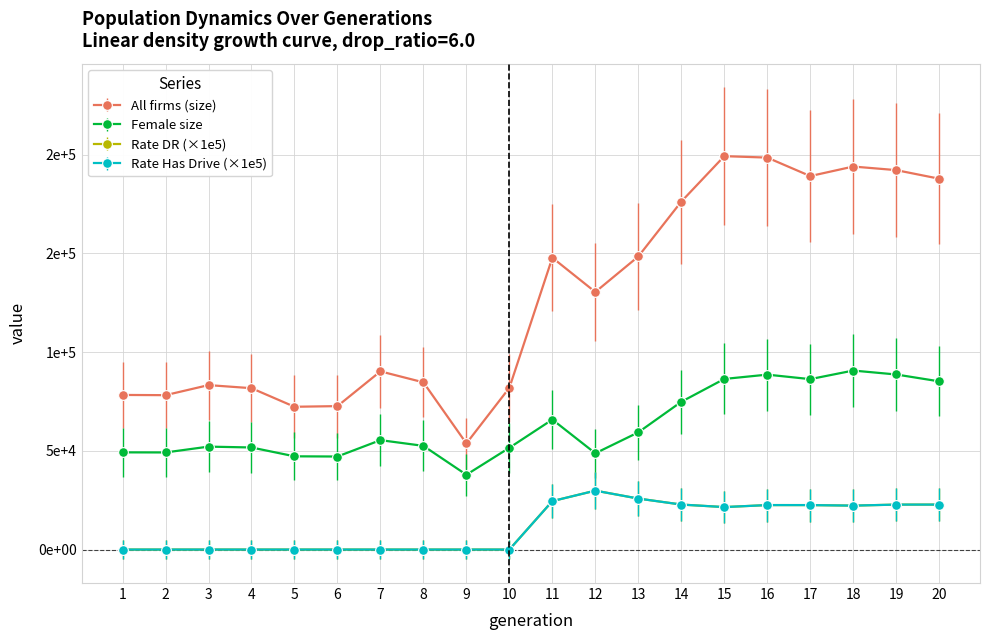

Reading left to right, what are all the values shown in this chart?

size: 78294.0	78179.0	83274.0	81711.0	72306.0	72635.0	90232.0	84674.0	53737.0	81904.0	147794.0	130425.0	148410.0	176197.0	199218.0	198492.0	189130.0	193959.0	192146.0	187801.0
female_size: 49216.0	49170.0	52122.0	51689.0	47212.0	47109.0	55402.0	52508.0	37878.0	51536.0	65823.0	48747.0	59350.0	74815.0	86392.0	88580.0	86302.0	90645.0	88652.0	85178.0
rate_dr: 0.0	0.0	0.0	0.0	0.0	0.0	0.0	0.0	0.0	0.0	24530.1	29832.1	25815.6	22783.9	21505.8	22519.4	22514.6	22248.0	22760.9	22768.9
rate_has_drive: 0.0	0.0	0.0	0.0	0.0	0.0	0.0	0.0	0.0	0.0	24530.1	29832.1	25815.6	22783.9	21505.8	22519.4	22514.6	22248.0	22760.9	22768.9